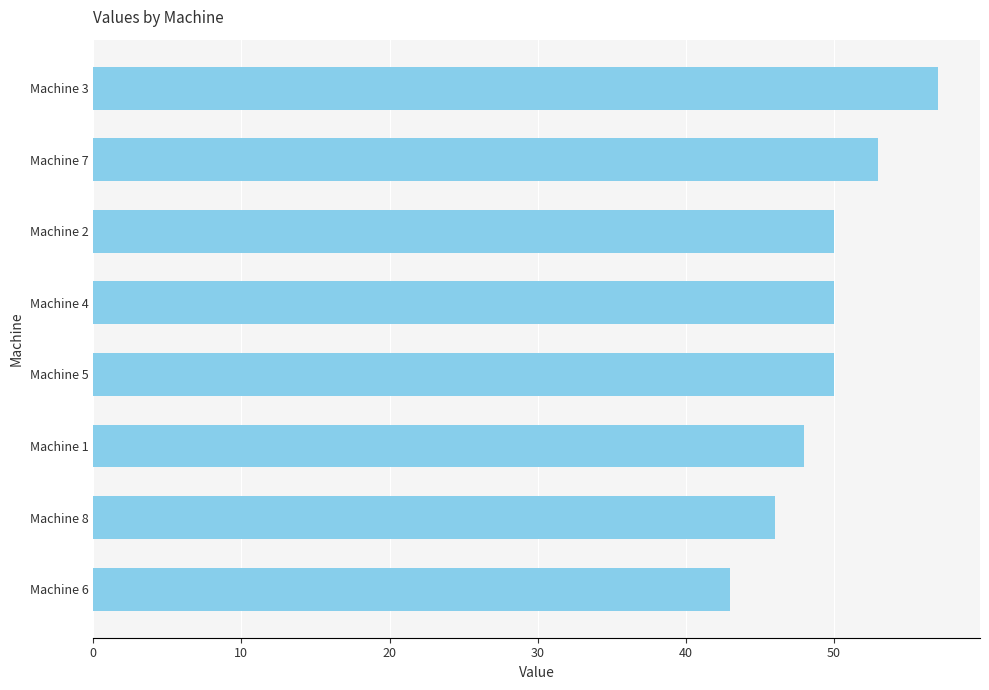

What is the ratio of the value at Machine 8 to the value at Machine 5?

0.9